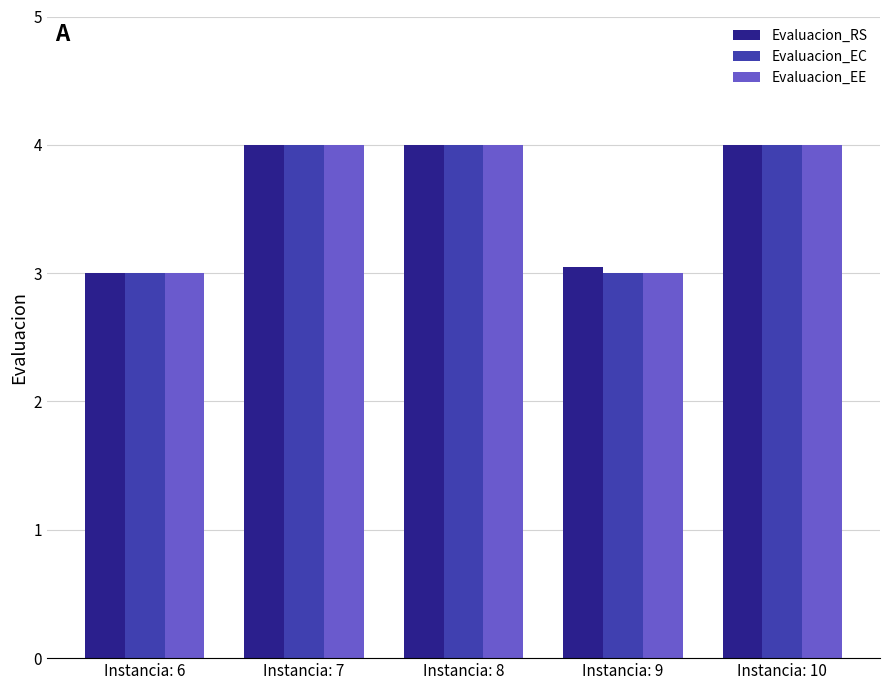

Is it true that Evaluacion_EC equals 5.3 at Instancia: 7?

False